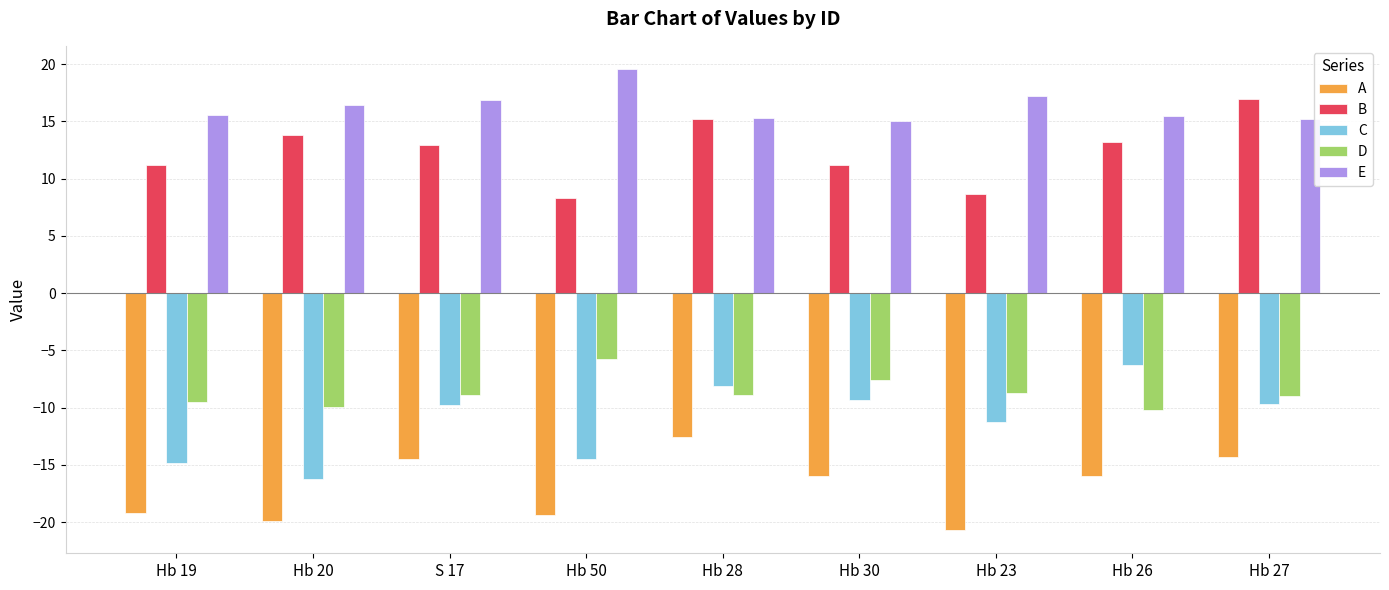

What is the label of the 3rd bar from the left?

S 17